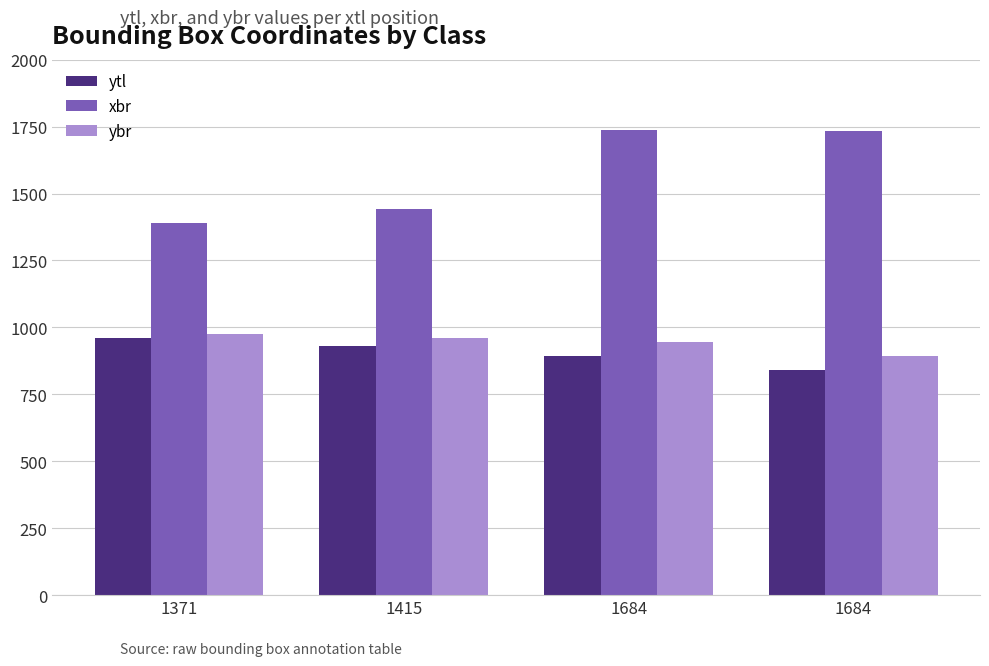

Reading left to right, what are all the values shown in this chart?

ytl: 1371=961	1415=930	1684=895	1684=841
xbr: 1371=1389	1415=1441	1684=1736	1684=1735
ybr: 1371=976	1415=961	1684=947	1684=894